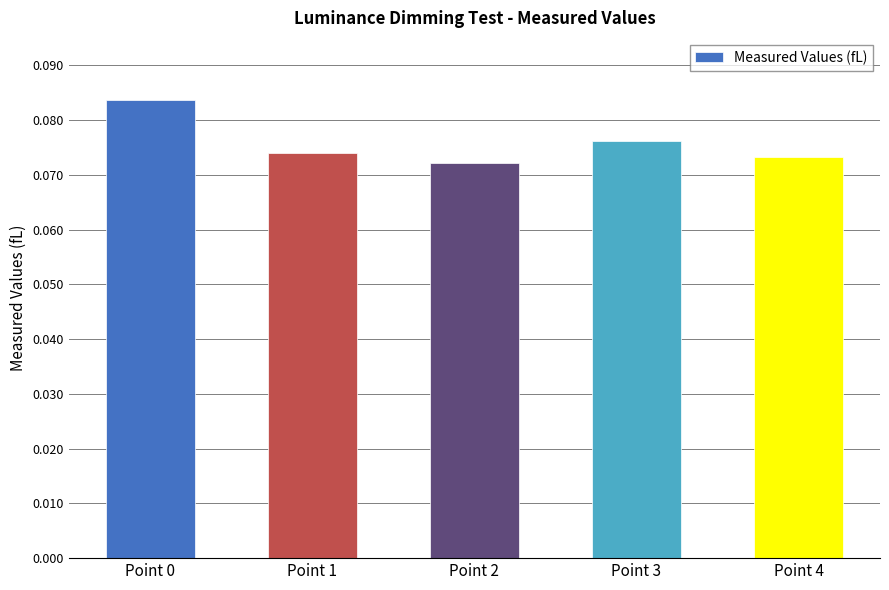

How many data points does each series have?

5